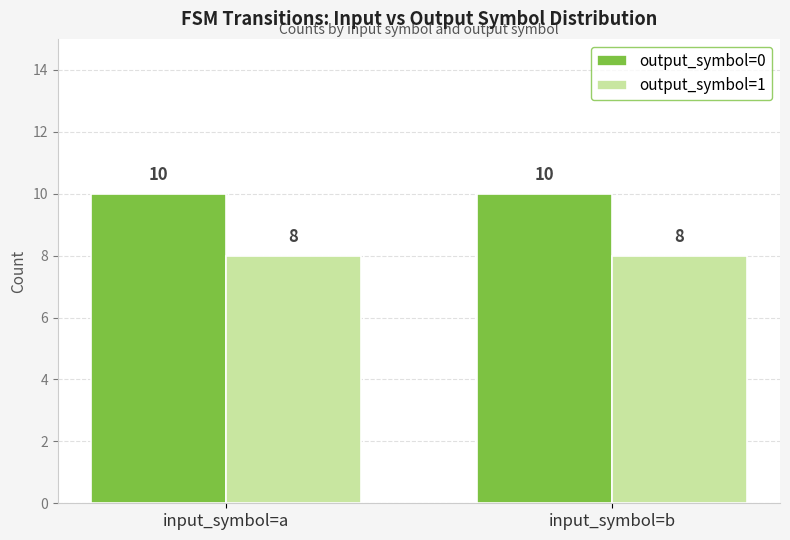

Which series has the largest total across all categories?

output_symbol=0